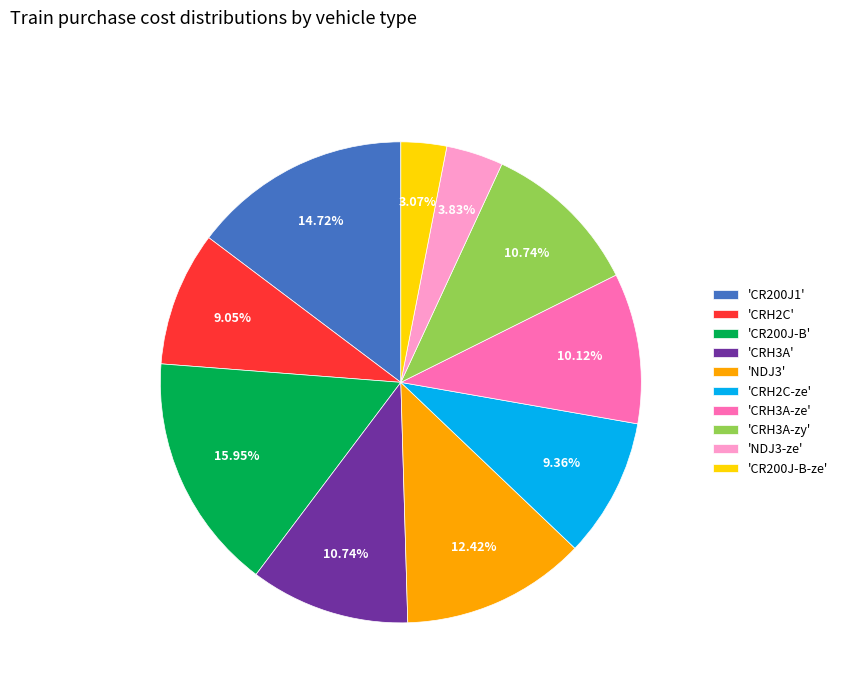

Which slice is the largest?

'CR200J-B'